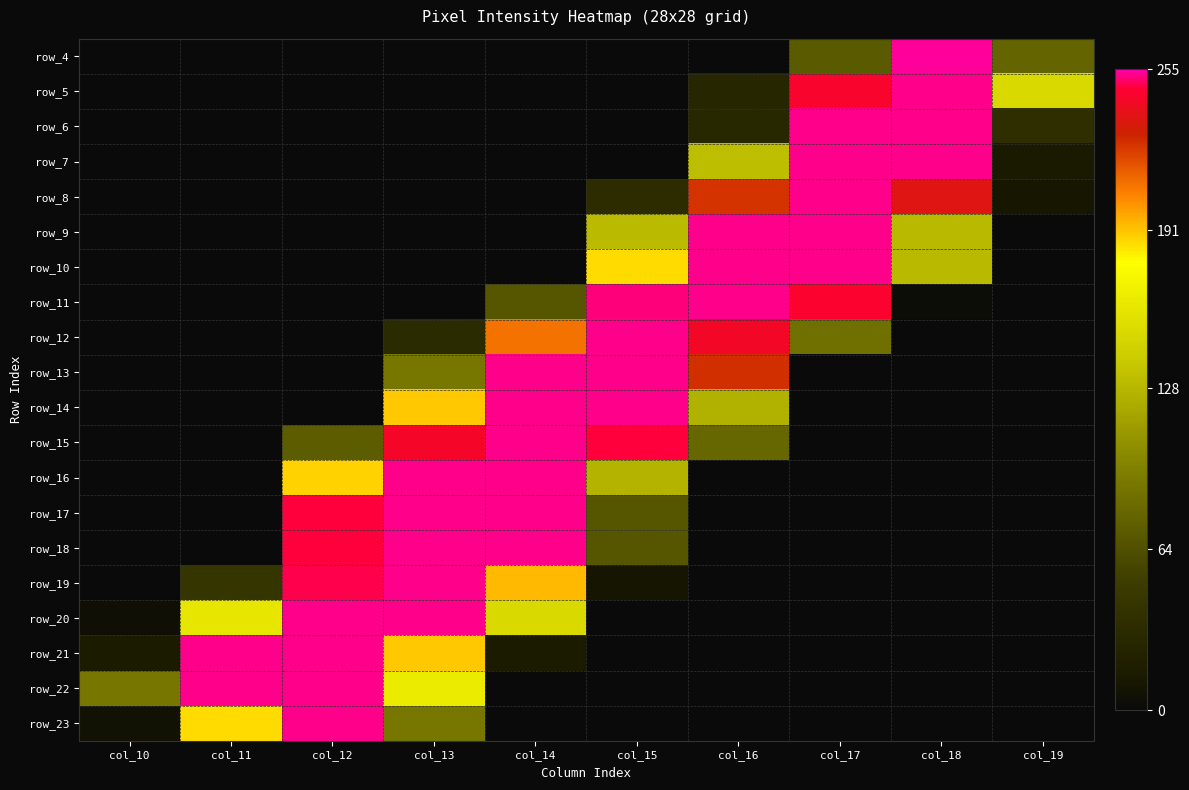

What is the difference between the maximum and minimum values in the row_11 series?

253